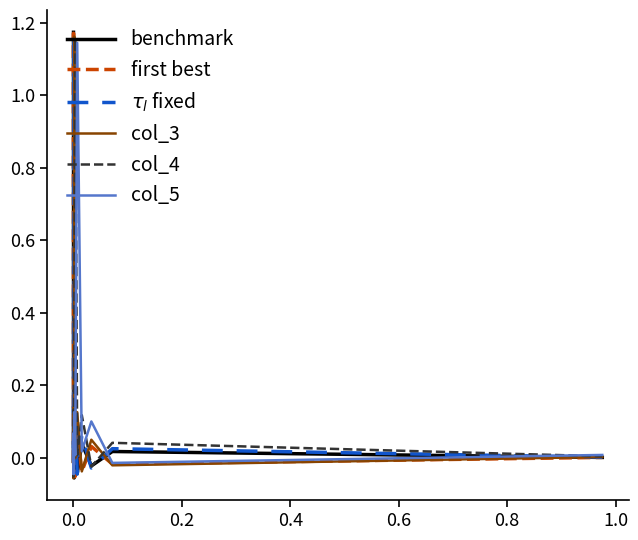

What is the greatest value displayed?

1.2